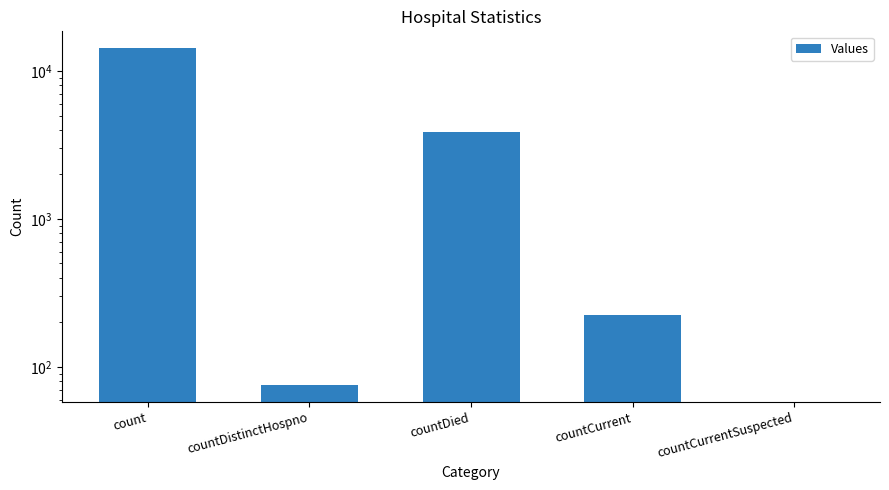

At which category does the chart reach its minimum across all series?

countCurrentSuspected